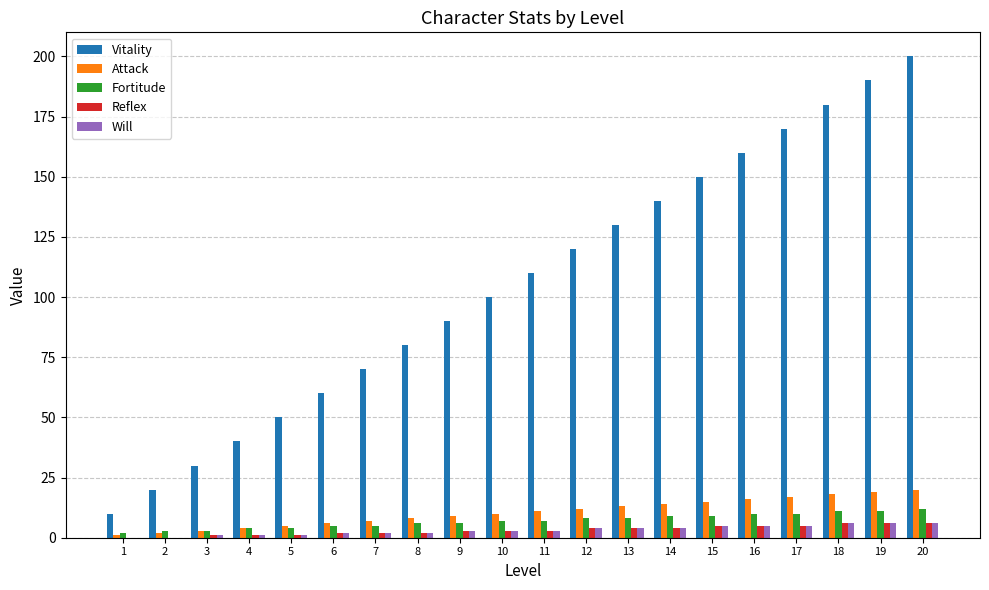

At which category does the chart reach its peak across all series?

20